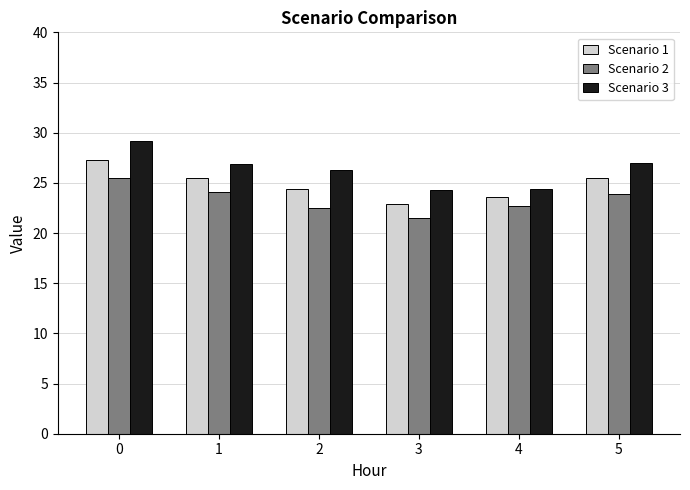

True or false: Scenario 1 has a value of 22.9 at 3.

True